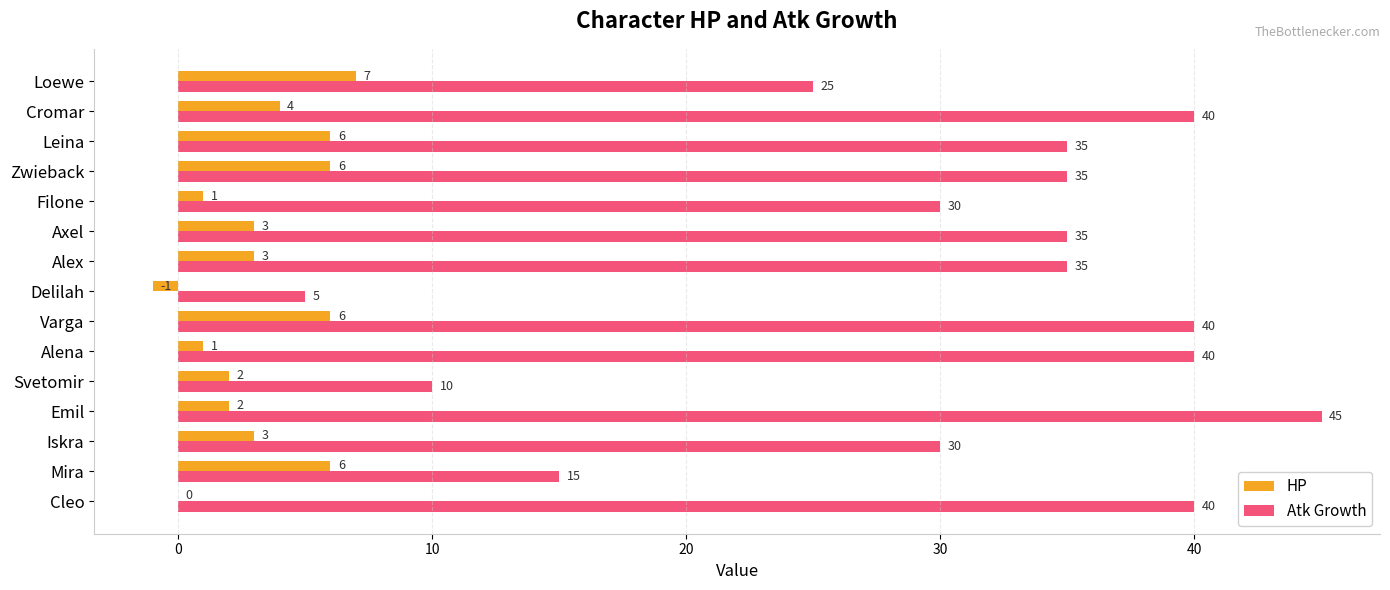

Which series changed the most between Filone and Cromar?

Atk Growth